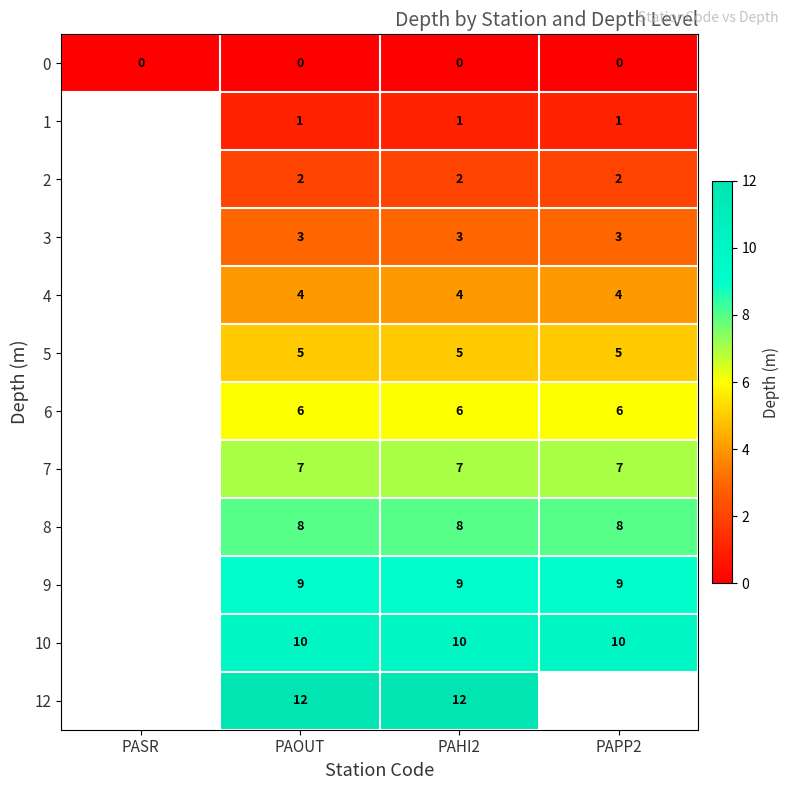

Count the number of data series in this chart.

12